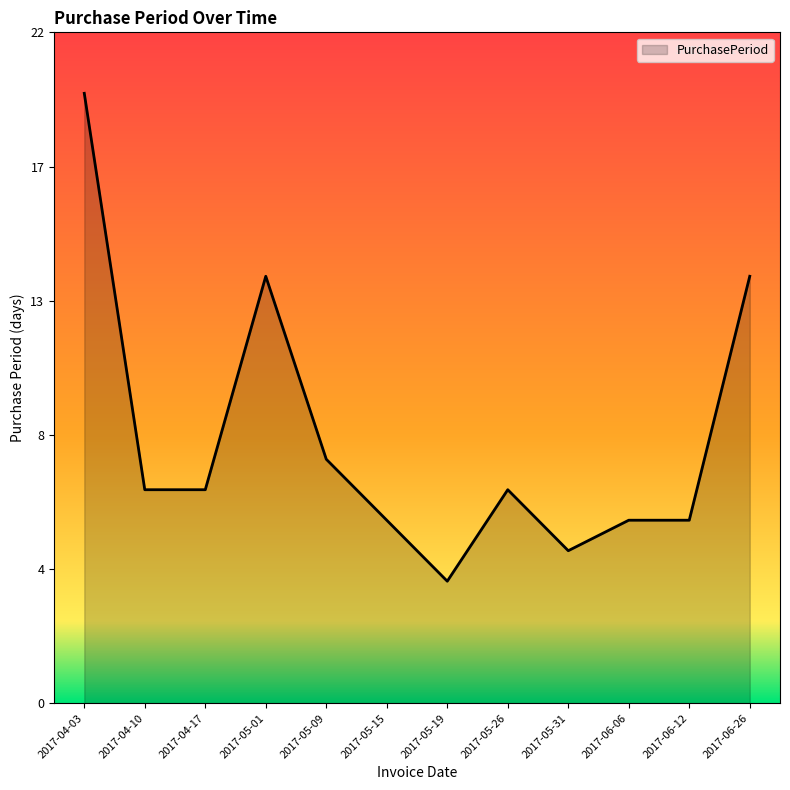

True or false: the data has more than 2 interior local peaks.

False